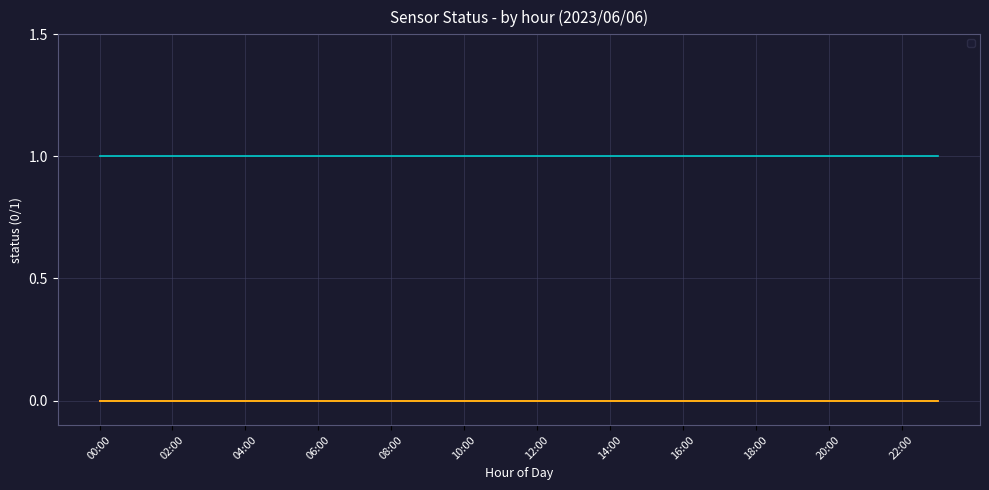

True or false: _BP_01A_F_NaCl_PUMP has a value of 0 at 16:00.

True